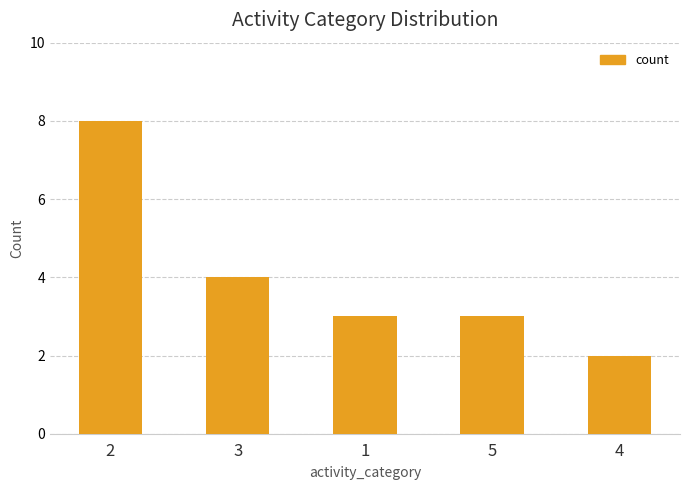

Does the chart contain stacked bars?

No